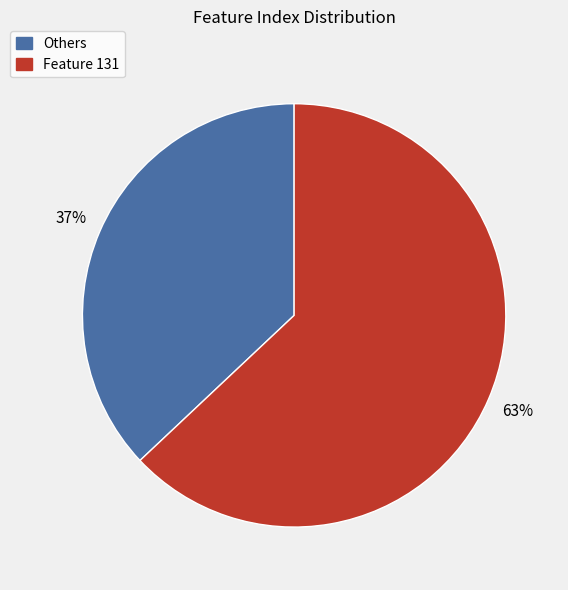

Is there any slice that represents more than half of the pie?

Yes